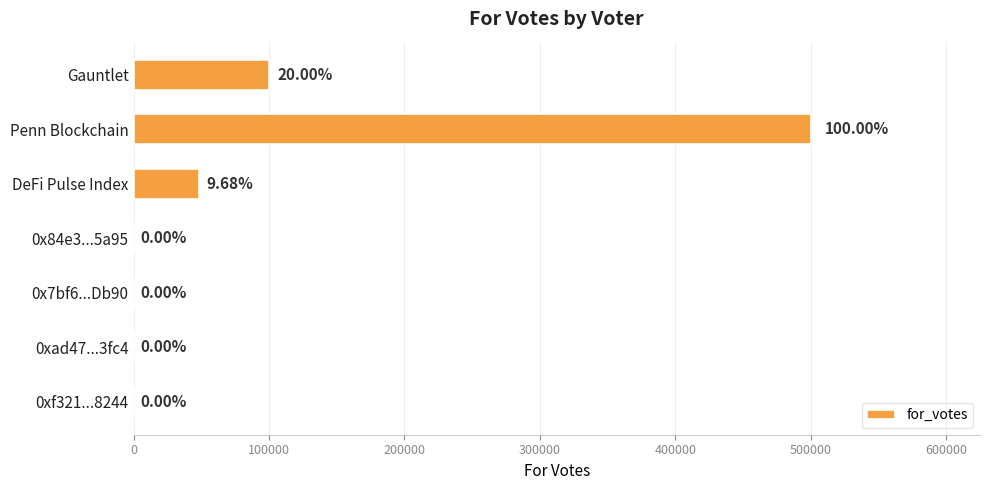

What is the sum of all values?

648427.1